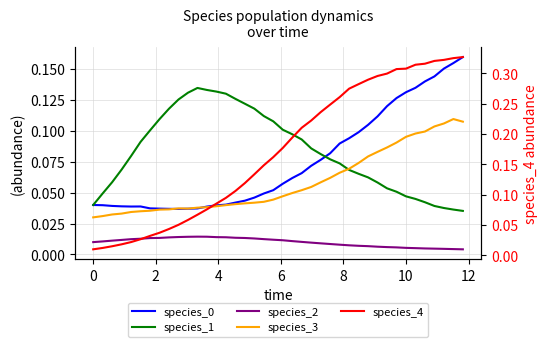

Reading left to right, list all the values displayed in this chart.

species_0: 0.0	0.0	0.0	0.0	0.0	0.0	0.0	0.0	0.0	0.0	0.0	0.0	0.0	0.0	0.0	0.0	0.0	0.0	0.0	0.1	0.1	0.1	0.1	0.1	0.1	0.1	0.1	0.1	0.1	0.1	0.1	0.1	0.1	0.1	0.1	0.1	0.1	0.2	0.2	0.2
species_1: 0.0	0.0	0.1	0.1	0.1	0.1	0.1	0.1	0.1	0.1	0.1	0.1	0.1	0.1	0.1	0.1	0.1	0.1	0.1	0.1	0.1	0.1	0.1	0.1	0.1	0.1	0.1	0.1	0.1	0.1	0.1	0.1	0.1	0.0	0.0	0.0	0.0	0.0	0.0	0.0
species_2: 0.0	0.0	0.0	0.0	0.0	0.0	0.0	0.0	0.0	0.0	0.0	0.0	0.0	0.0	0.0	0.0	0.0	0.0	0.0	0.0	0.0	0.0	0.0	0.0	0.0	0.0	0.0	0.0	0.0	0.0	0.0	0.0	0.0	0.0	0.0	0.0	0.0	0.0	0.0	0.0
species_3: 0.0	0.0	0.0	0.0	0.0	0.0	0.0	0.0	0.0	0.0	0.0	0.0	0.0	0.0	0.0	0.0	0.0	0.0	0.0	0.0	0.0	0.0	0.1	0.1	0.1	0.1	0.1	0.1	0.1	0.1	0.1	0.1	0.1	0.1	0.1	0.1	0.1	0.1	0.1	0.1
species_4: 0.0	0.0	0.0	0.0	0.0	0.0	0.0	0.0	0.0	0.1	0.1	0.1	0.1	0.1	0.1	0.1	0.1	0.1	0.1	0.2	0.2	0.2	0.2	0.2	0.2	0.2	0.3	0.3	0.3	0.3	0.3	0.3	0.3	0.3	0.3	0.3	0.3	0.3	0.3	0.3